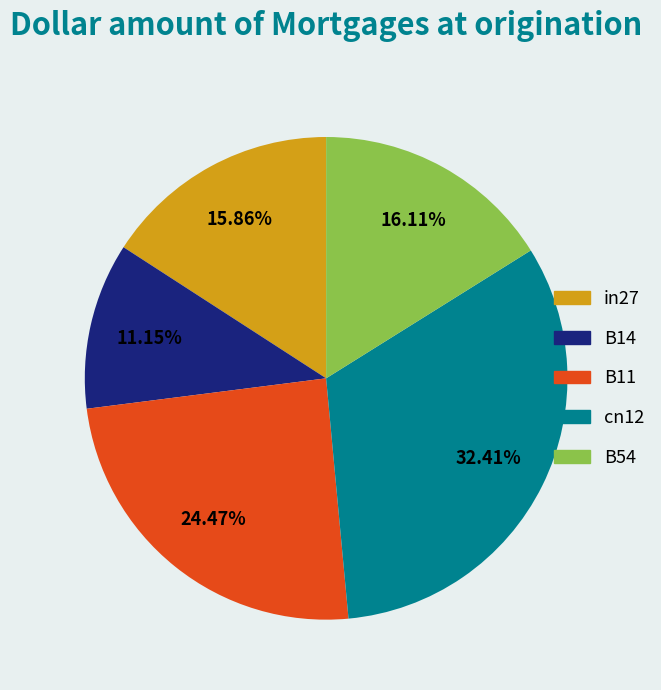

Does any single category account for the majority?

No